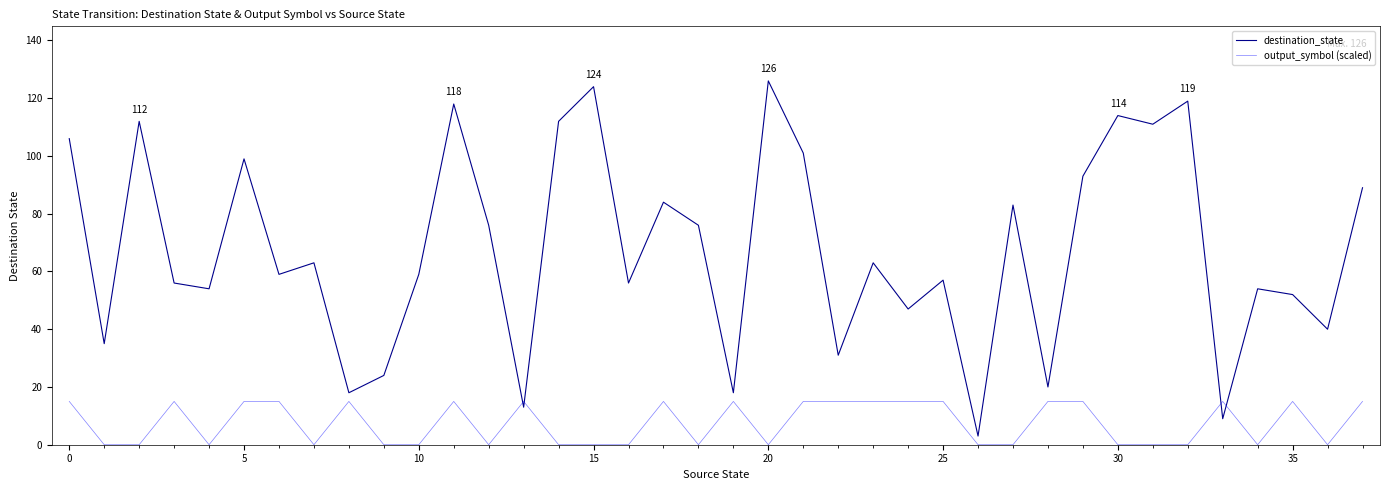

Which series has the largest total across all categories?

destination_state